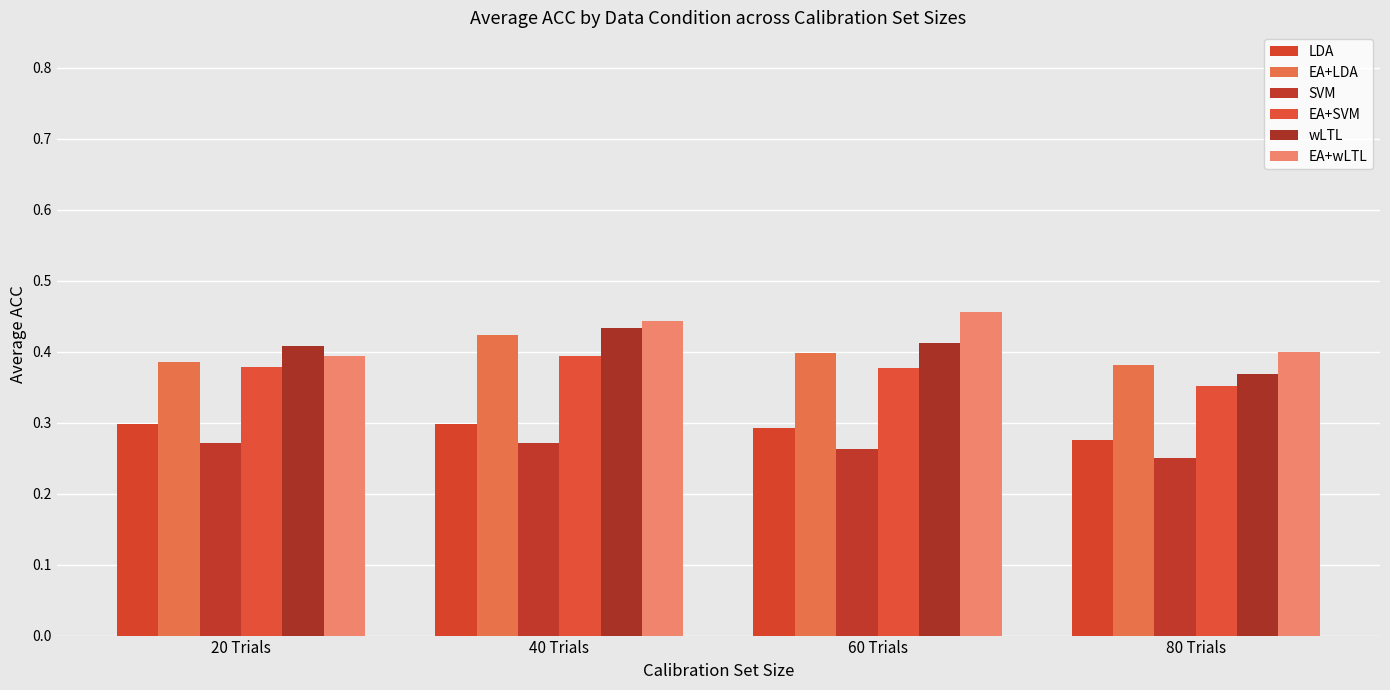

Reading left to right, transcribe all the data shown in this chart.

LDA: 0.3	0.3	0.3	0.3
EA+LDA: 0.4	0.4	0.4	0.4
SVM: 0.3	0.3	0.3	0.2
EA+SVM: 0.4	0.4	0.4	0.4
wLTL: 0.4	0.4	0.4	0.4
EA+wLTL: 0.4	0.4	0.5	0.4